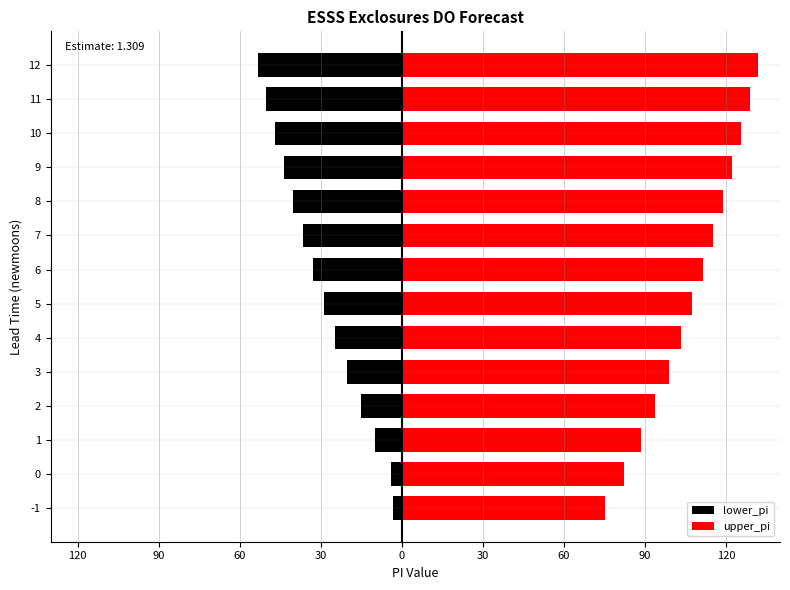

List the series in order of their overall mean, lowest first.

lower_pi, upper_pi